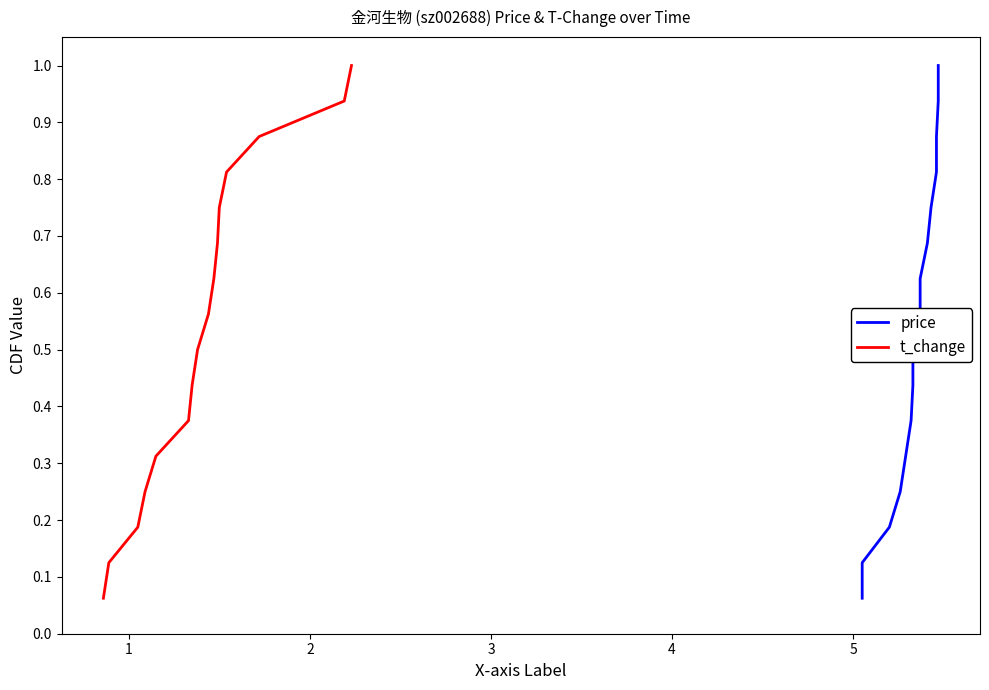

What is the difference between the maximum and minimum values in the price series?

0.9